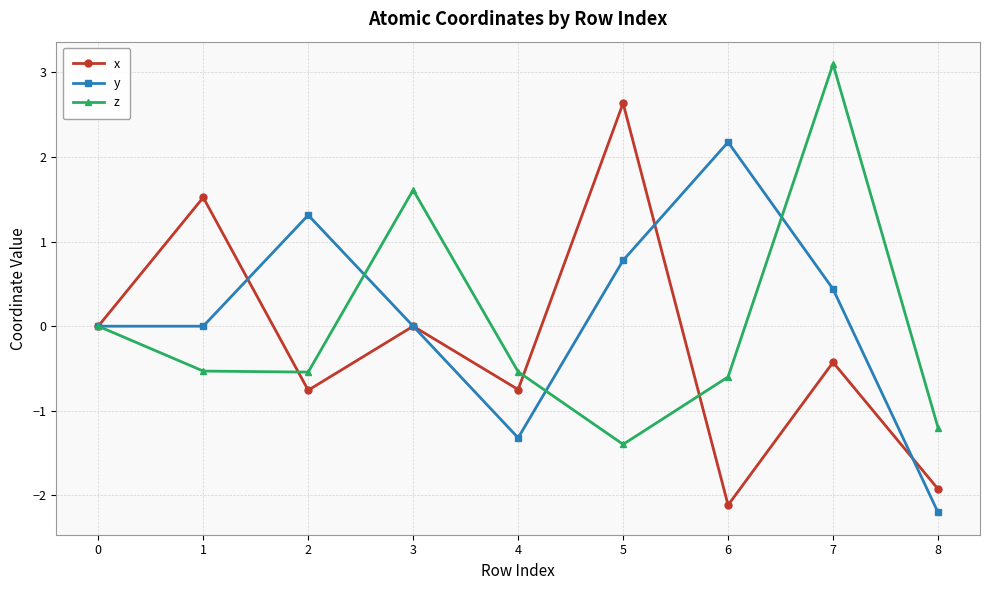

Between 6 and 8, which series saw the biggest shift?

y